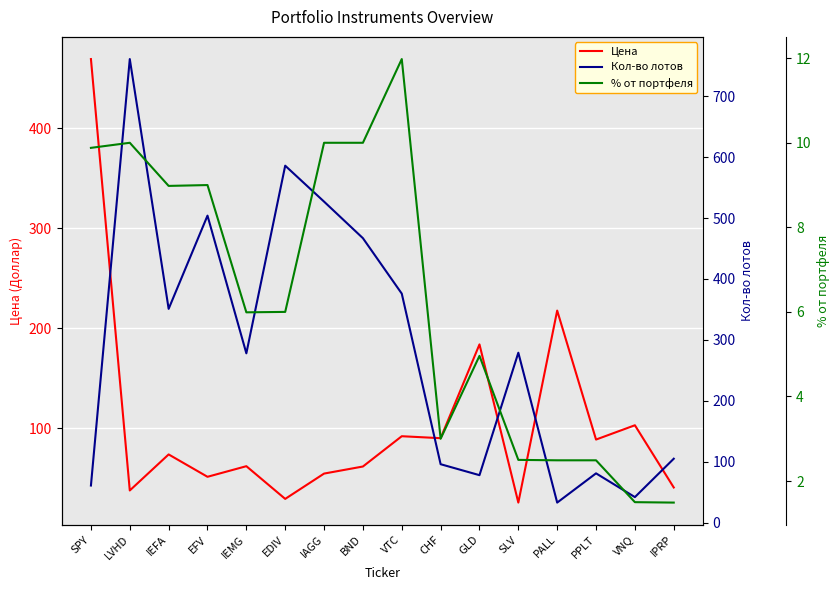

In Кол-во лотов, how many points are higher than both neighbors (excluding endpoints)?

5